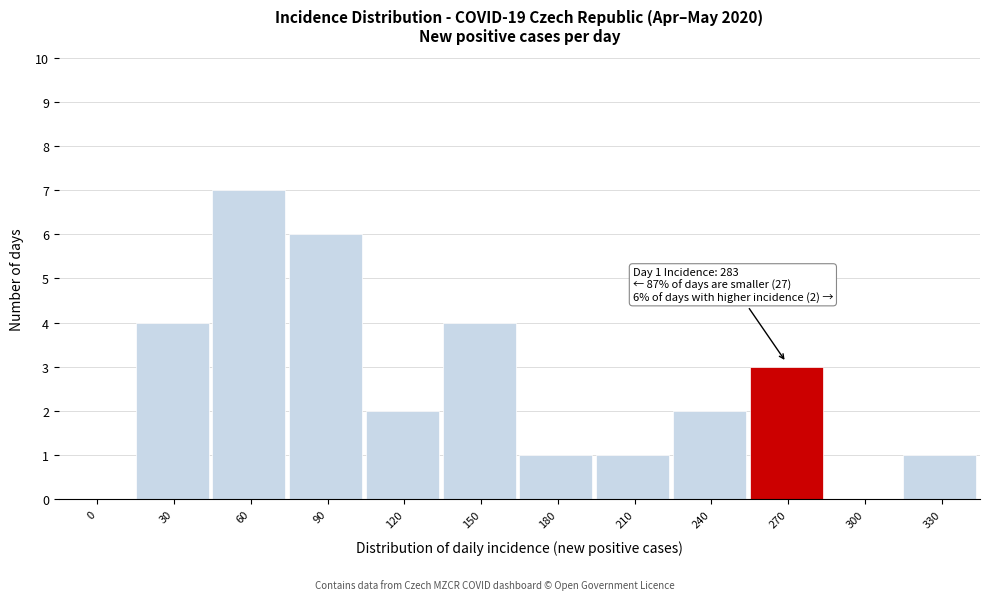

Reading right to left, list all the values displayed in this chart.

330=1	300=0	270=3	240=2	210=1	180=1	150=4	120=2	90=6	60=7	30=4	0=0